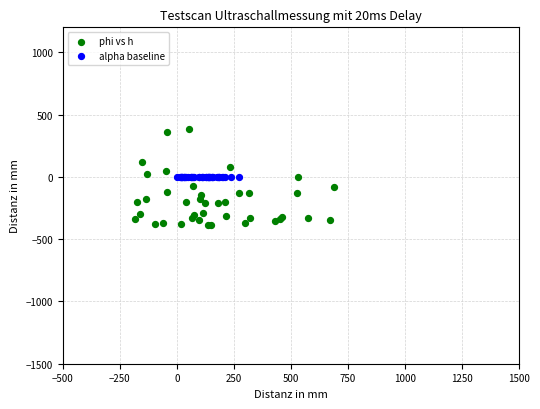

Which series reaches the maximum Y coordinate?

phi vs h